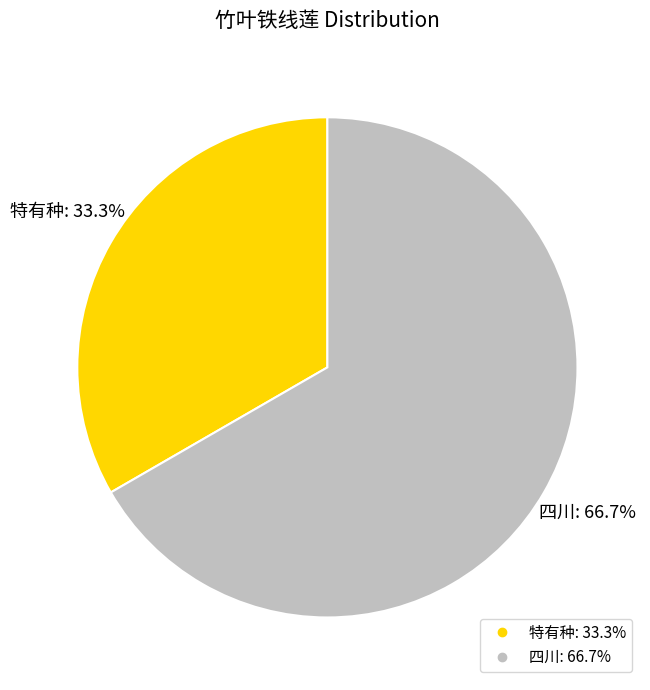

Which slice represents more than half of the pie?

四川